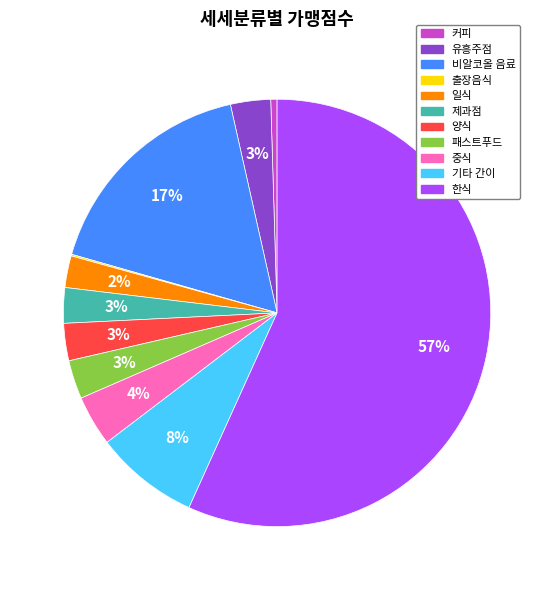

To the nearest percent, what is the difference between the largest and smallest slice percentages?

57%